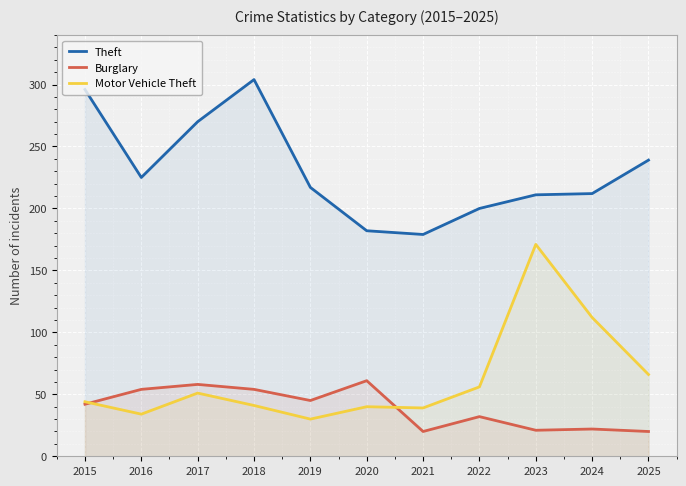

At which label does Theft first exceed 217?

2015